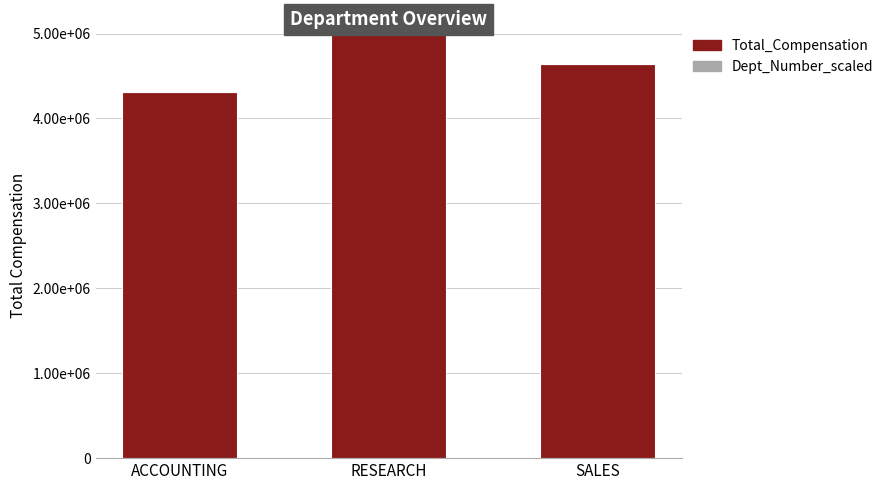

Are the bars grouped side by side (vs. stacked)?

No